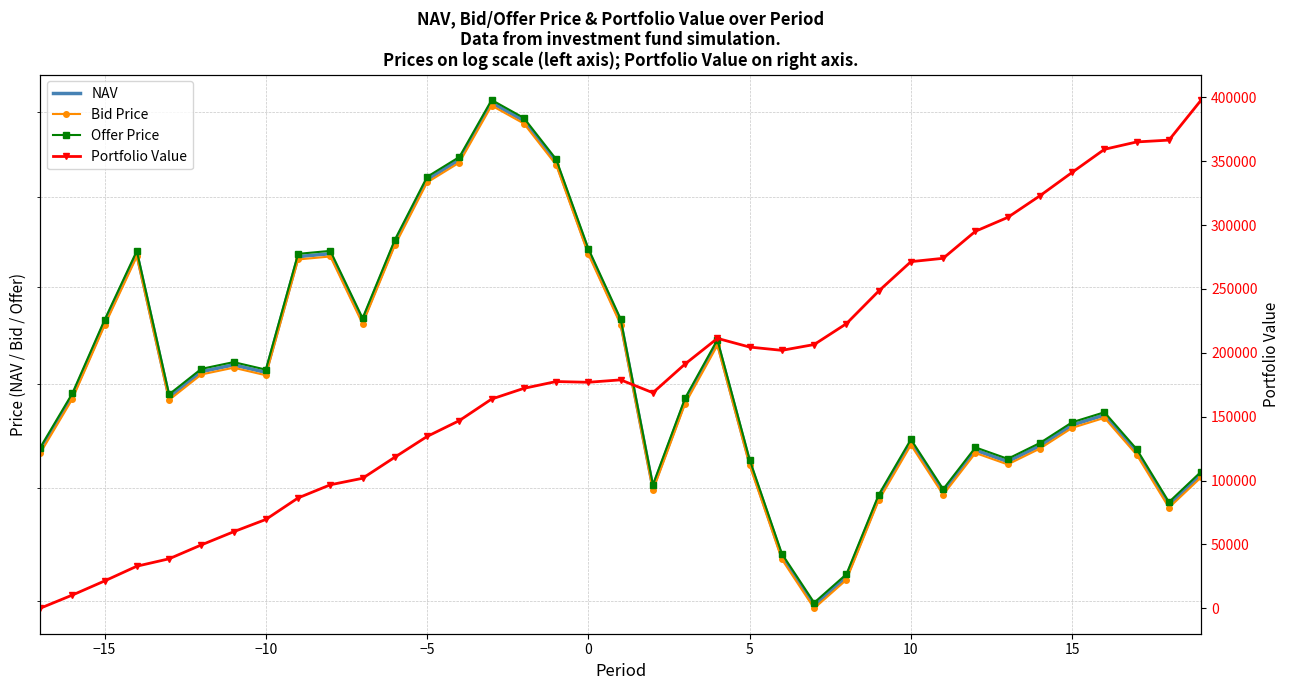

Reading right to left, extract all data points from this chart.

NAV: 13.1	12.8	13.3	13.7	13.6	13.4	13.2	13.4	13.0	13.4	12.9	12.2	12.0	12.4	13.2	14.4	13.8	13.0	14.6	15.4	16.4	16.9	17.1	16.4	16.2	15.5	14.6	15.4	15.3	14.1	14.2	14.1	13.9	15.4	14.6	13.9	13.4
Bid Price: 13.1	12.8	13.3	13.7	13.6	13.4	13.2	13.3	12.9	13.4	12.9	12.2	11.9	12.4	13.2	14.4	13.8	13.0	14.6	15.4	16.4	16.9	17.1	16.4	16.2	15.5	14.6	15.3	15.3	14.1	14.2	14.1	13.8	15.3	14.6	13.9	13.3
Offer Price: 13.2	12.9	13.4	13.7	13.6	13.4	13.3	13.4	13.0	13.5	12.9	12.2	12.0	12.4	13.3	14.5	13.9	13.0	14.7	15.4	16.4	16.9	17.1	16.5	16.2	15.5	14.7	15.4	15.4	14.1	14.2	14.2	13.9	15.4	14.7	13.9	13.4
Portfolio Value: 397937.0	366516.8	365082.3	359321.1	341280.0	322944.3	305987.8	295153.4	273993.5	271366.1	248341.2	222824.9	206484.2	201937.4	204502.2	211312.1	191280.8	168750.2	178835.4	176940.4	177514.7	172194.2	163800.1	146944.5	134542.0	118306.2	101789.8	96698.2	86403.2	69554.1	59916.9	49618.9	38756.4	32956.5	21406.1	10353.6	0.0